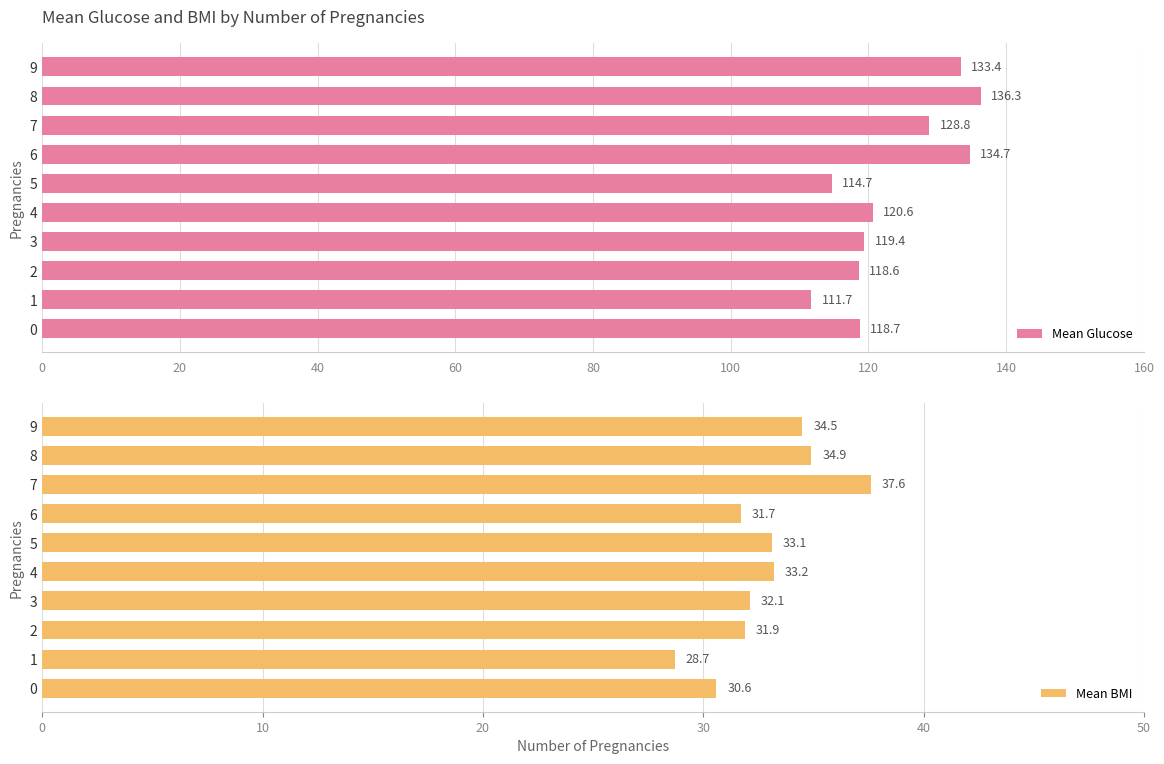

Which series has the largest total across all categories?

Mean Glucose